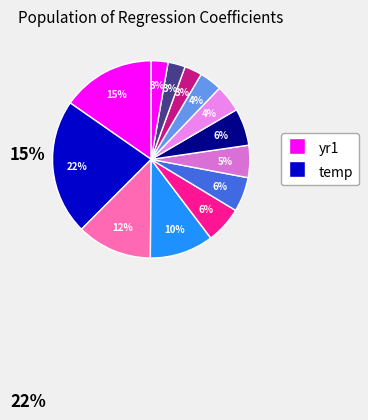

To the nearest percent, what portion does season21 represent?

6%